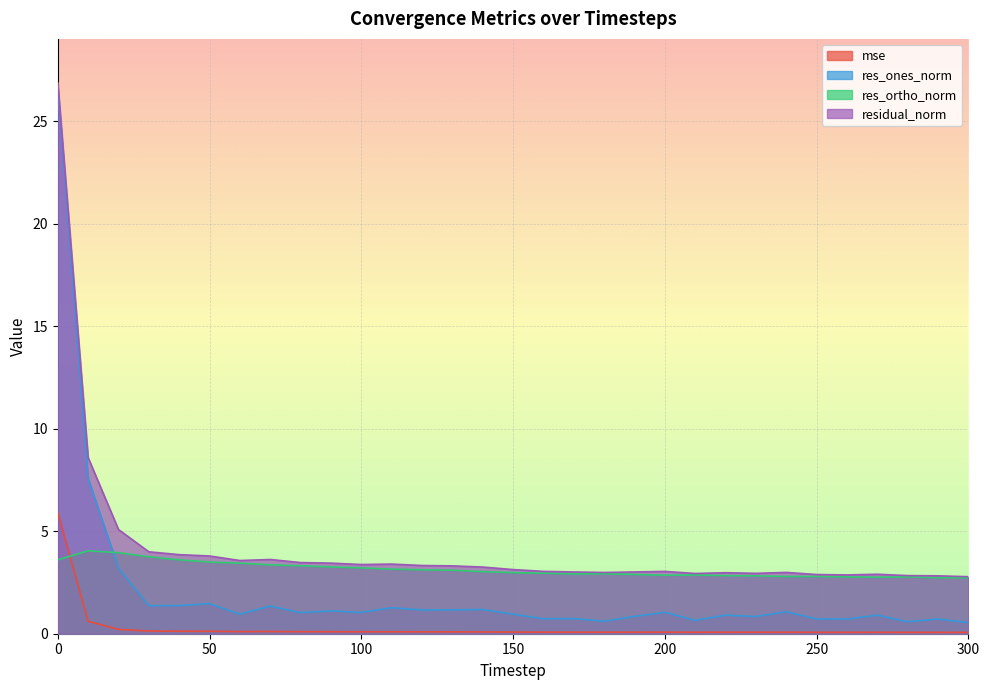

Which series has the widest spread of values?

res_ones_norm